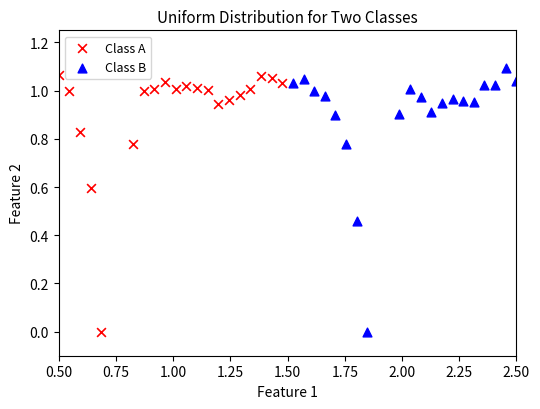

Which series has the largest Y range (max minus min)?

Class B